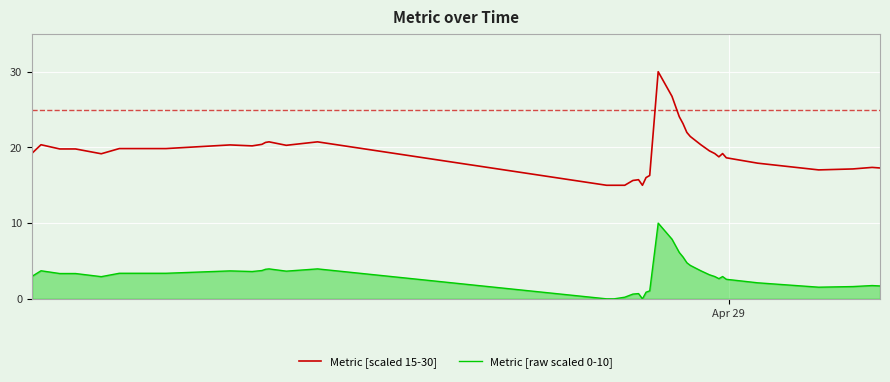

How many lines are shown in the chart?

2